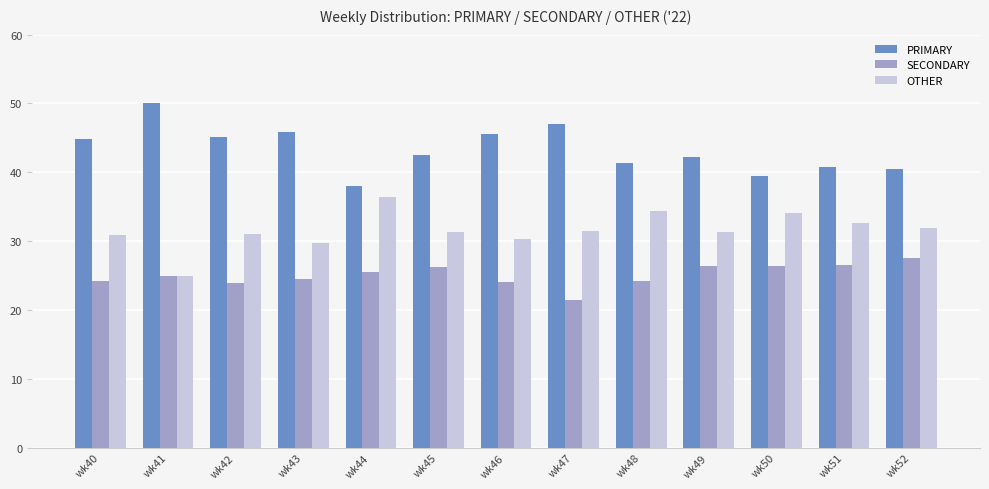

Which series has the largest total across all categories?

PRIMARY